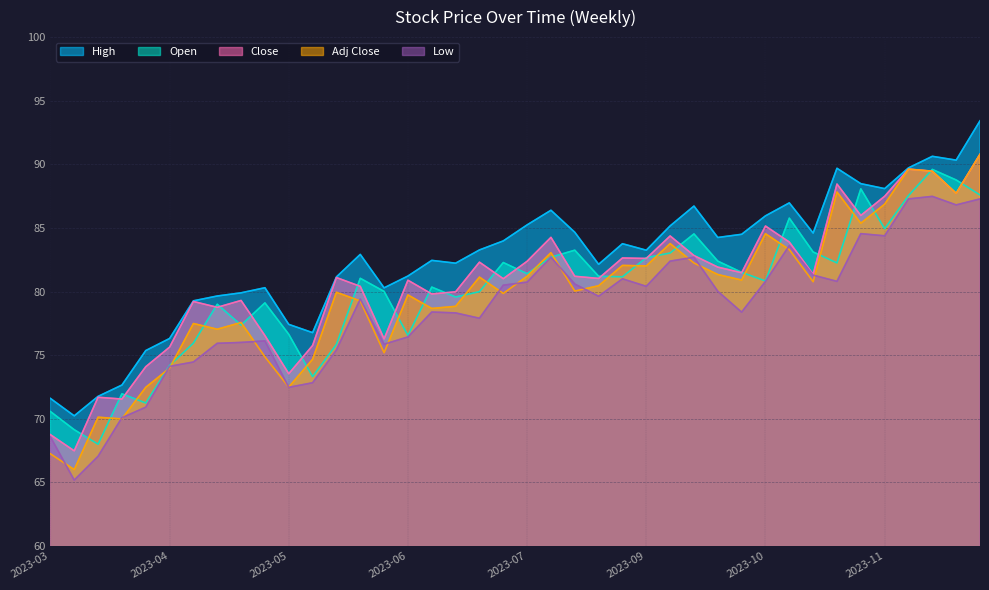

How many interior local peaks does the High series have?

9